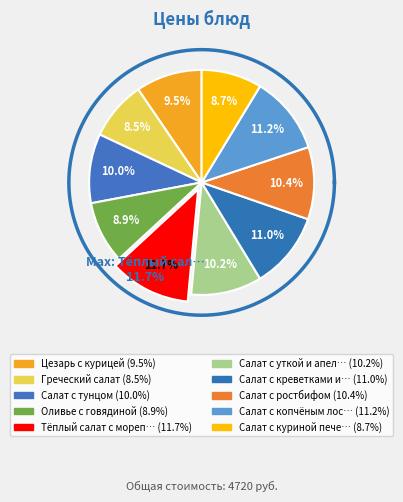

What is the change in value from Салат с креветками и авокадо to Салат с куриной печенью?

-110